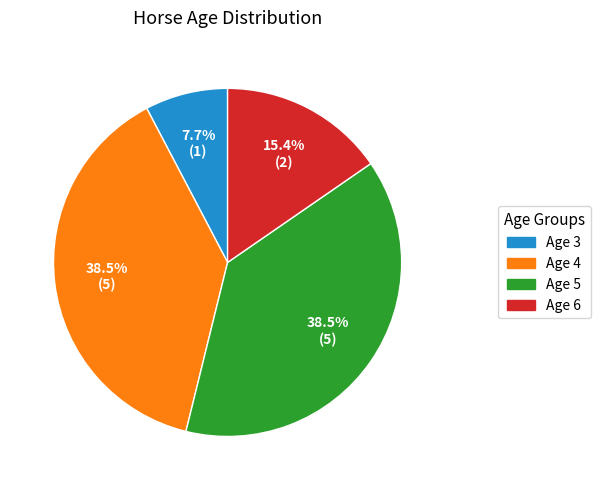

Is the sum of Age 4 and Age 6 greater than half?

Yes